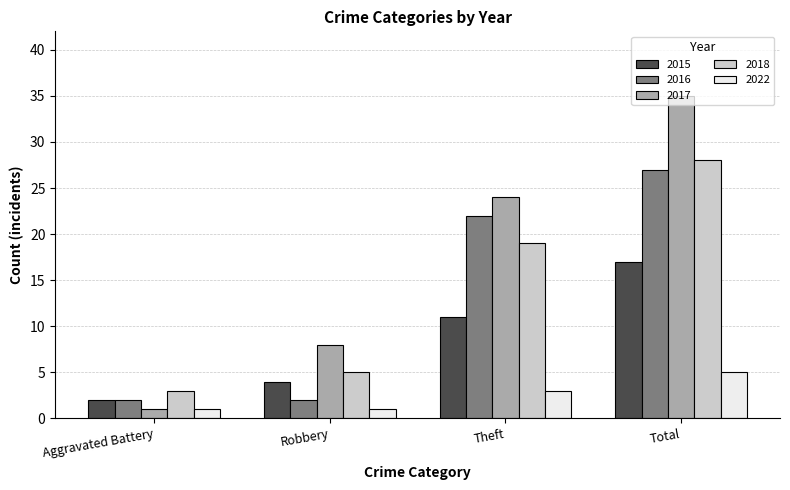

Which series has the largest range (max minus min)?

2017